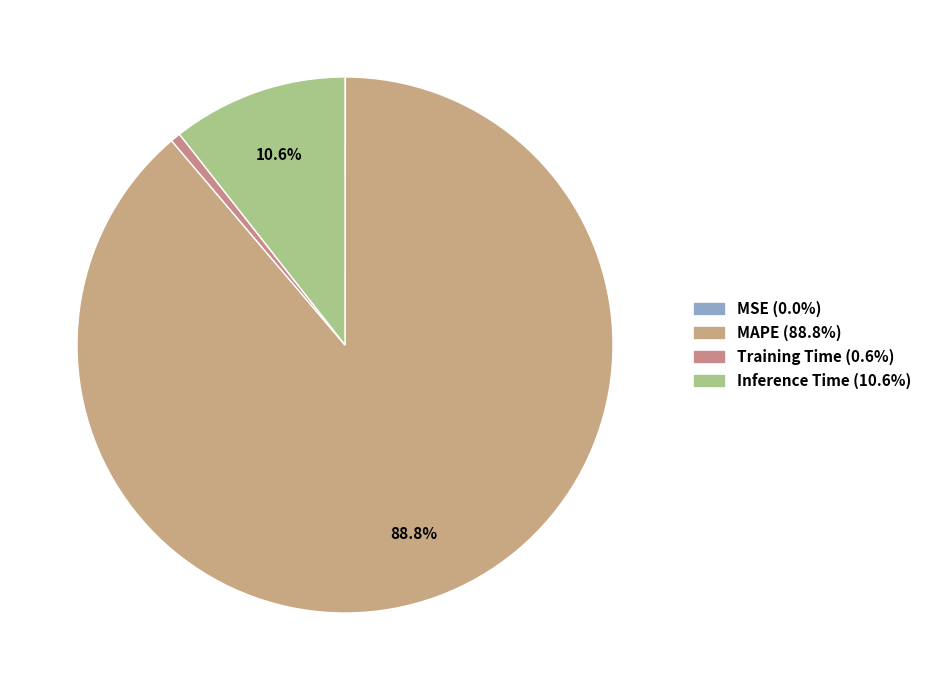

What is the change in value from MAPE to Training Time?

-8.8